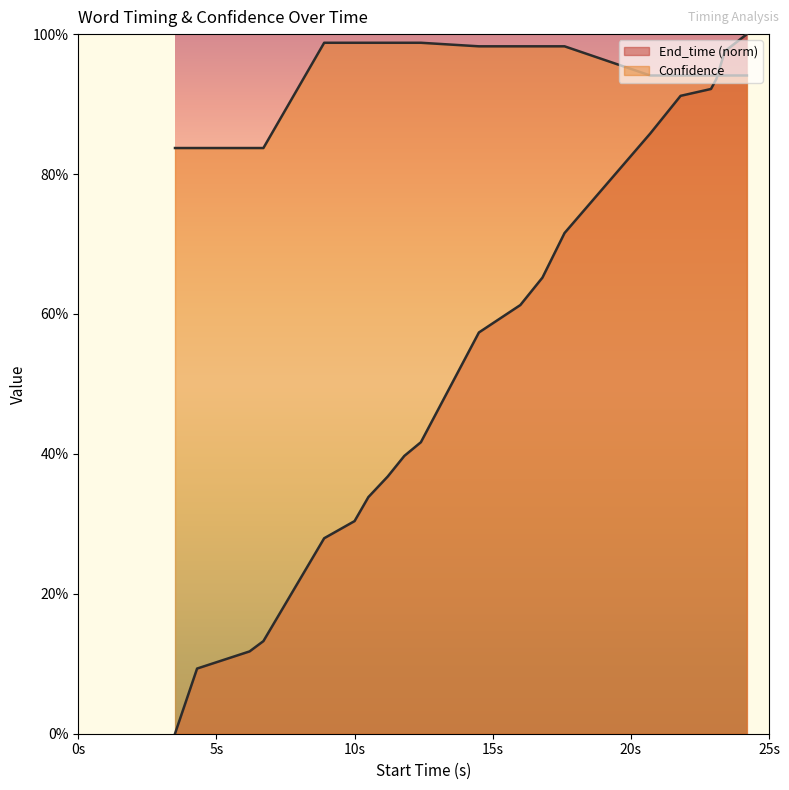

True or false: End_time has a value of 0.6 at 11.2.

False